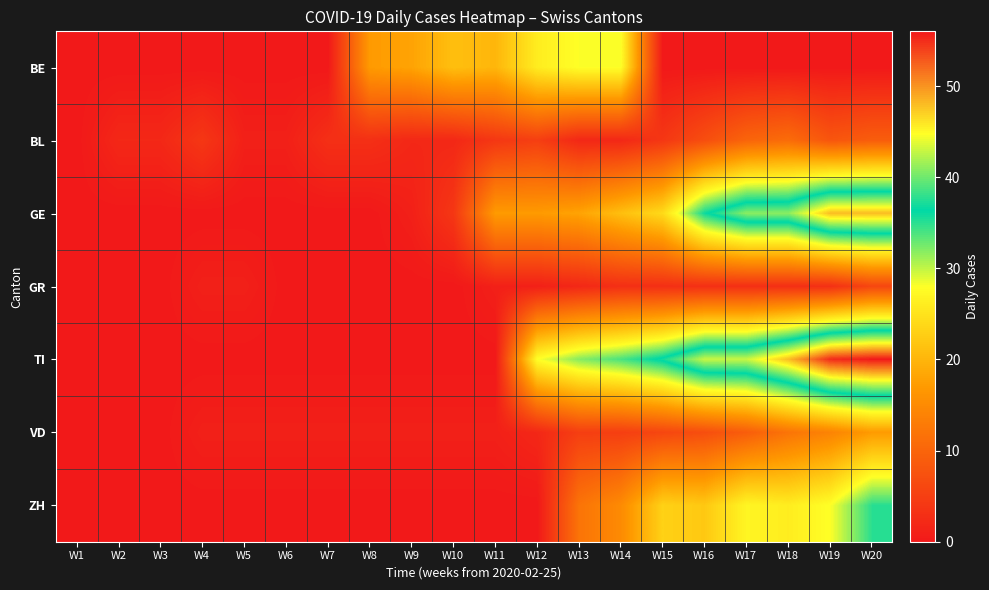

Between W5 and W17, which series saw the biggest shift?

TI